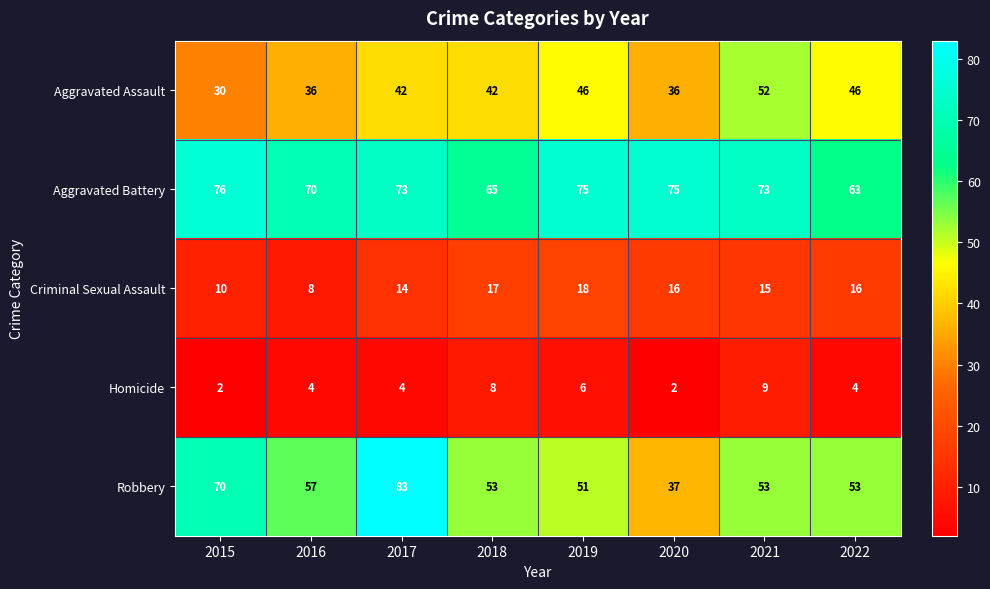

The value of Criminal Sexual Assault at 2021 is 15. True or false?

True